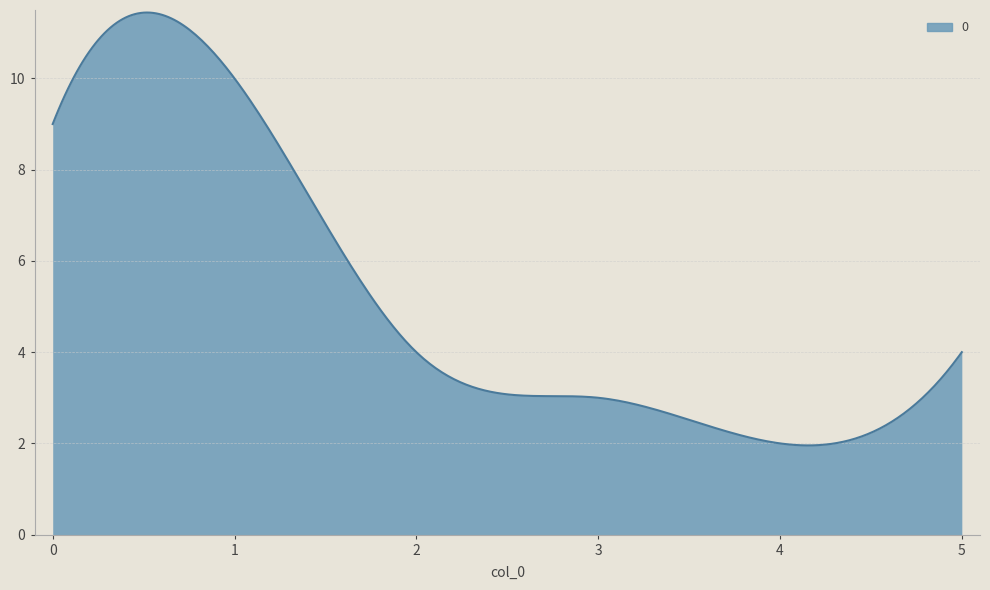

What is the smallest value displayed?

2.0